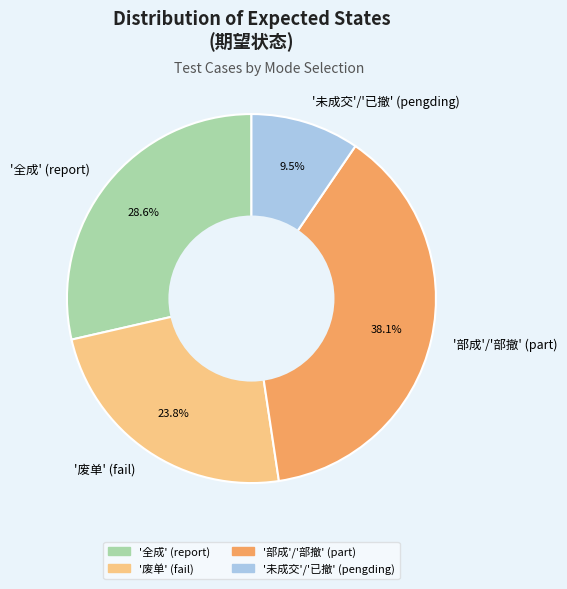

How many slices are in this pie chart?

4